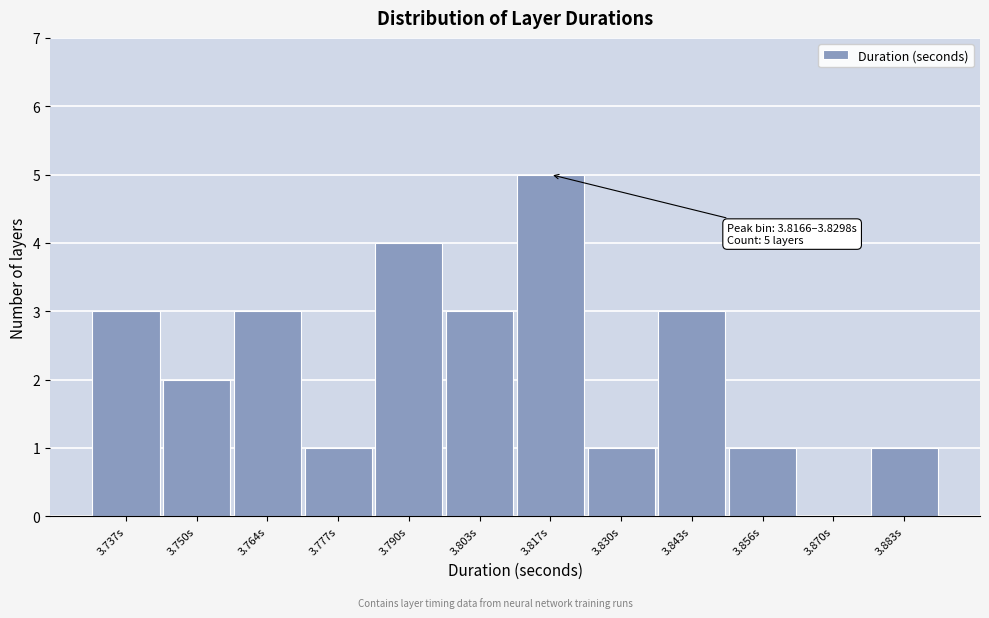

Reading left to right, what are all the values shown in this chart?

3.737s=3	3.750s=2	3.764s=3	3.777s=1	3.790s=4	3.803s=3	3.817s=5	3.830s=1	3.843s=3	3.856s=1	3.870s=0	3.883s=1